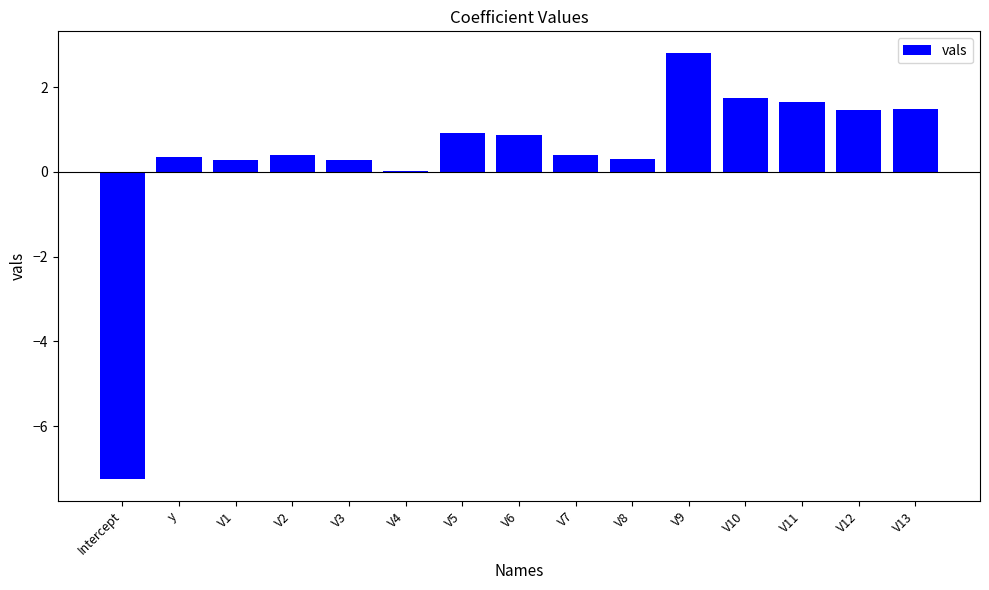

How many distinct data groups are displayed?

1